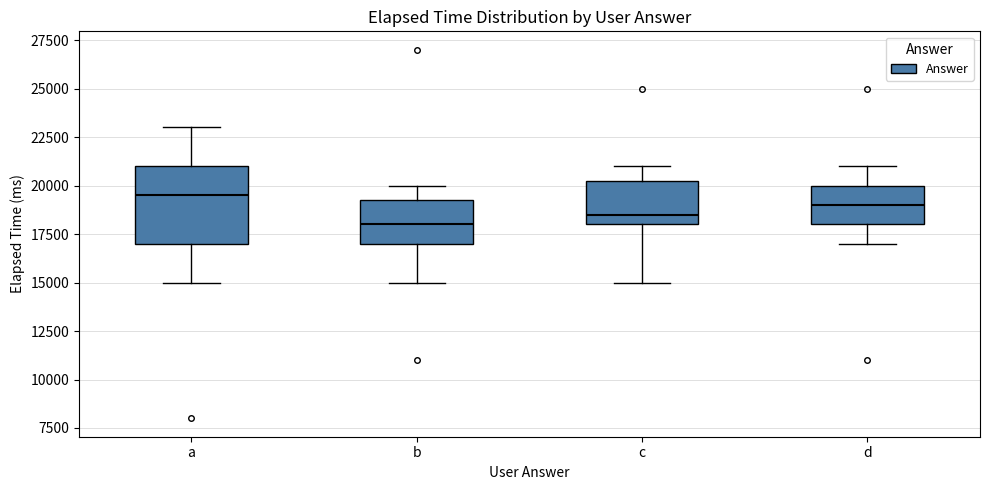

Comparing the boxes themselves (not the whiskers), which one is the tallest?

a